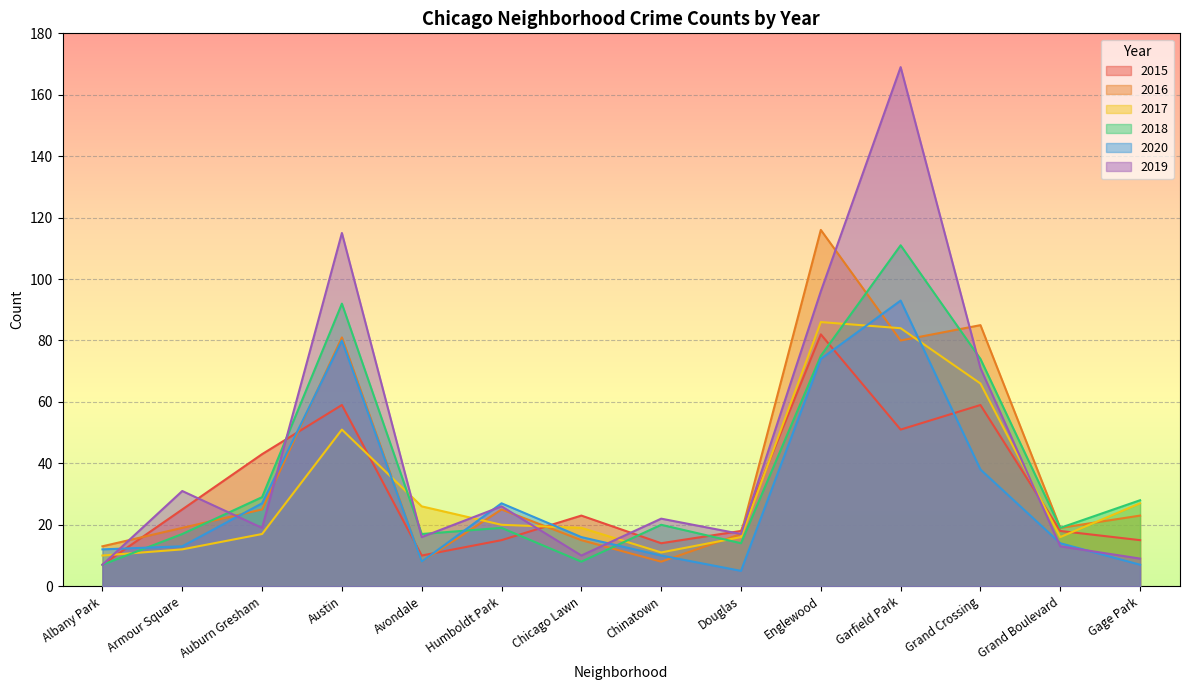

What is the maximum value for 2019?

169